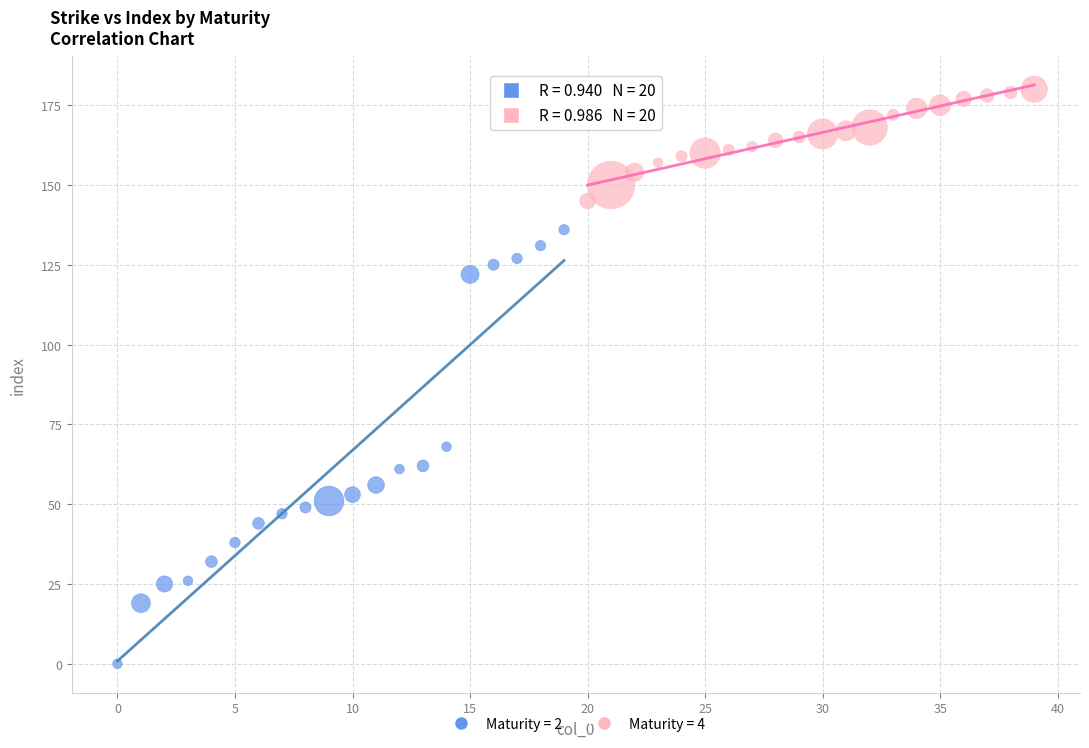

Which series reaches the maximum Y coordinate?

Maturity = 4